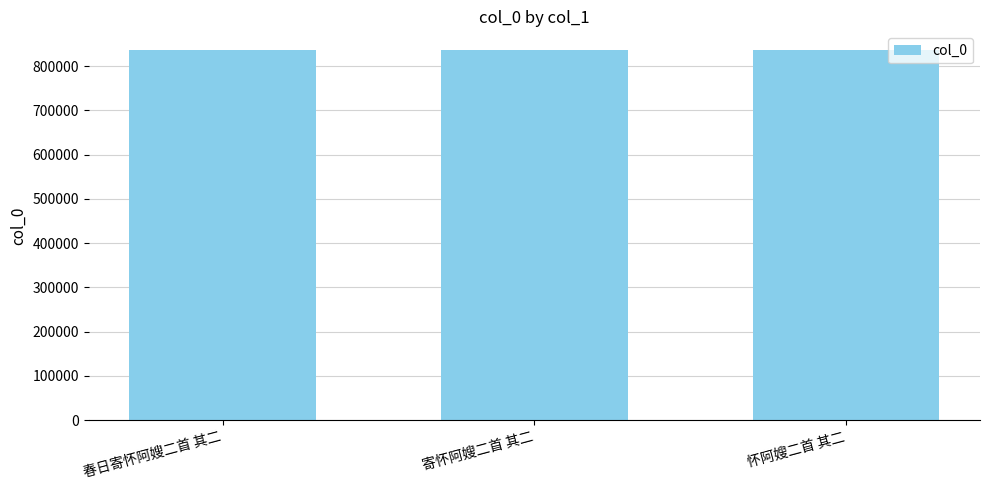

True or false: the data shows 570219 at 怀阿嫂二首 其二.

False